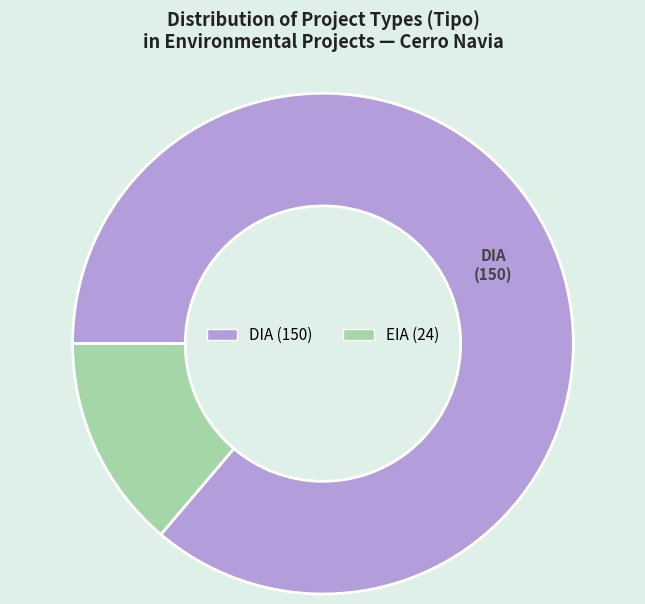

How many segments does this pie chart have?

2